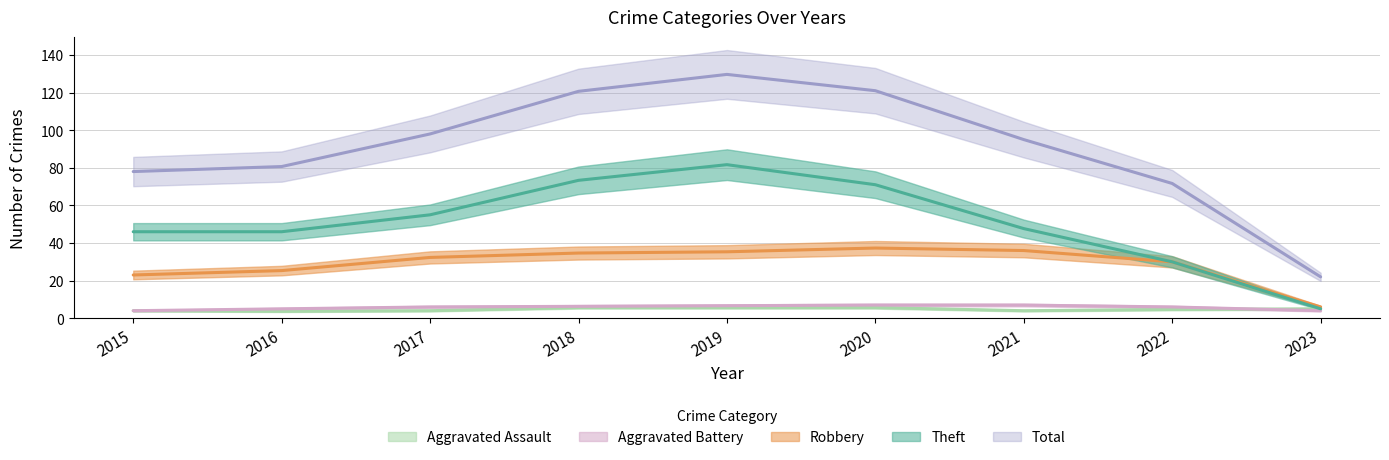

Between 2016 and 2023, which series saw the biggest shift?

Total